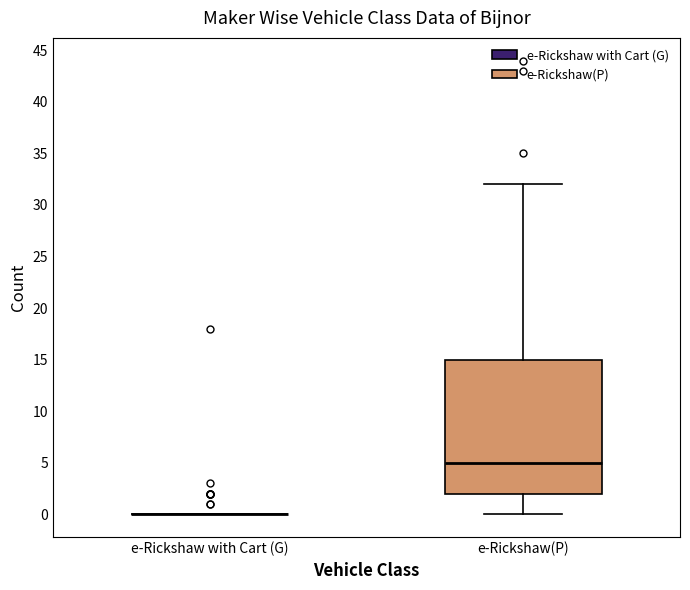

Reading left to right, read every box against the y-axis: the position of its median line, the range the box covers, and the ends of its whiskers. The values are not printed on the chart, so give them approximately, as read against the axis.

e-Rickshaw with Cart (G): box collapsed to a line at 0, whiskers 0 to 0
e-Rickshaw(P): median 5, box 2 to 15, whiskers 0 to 32